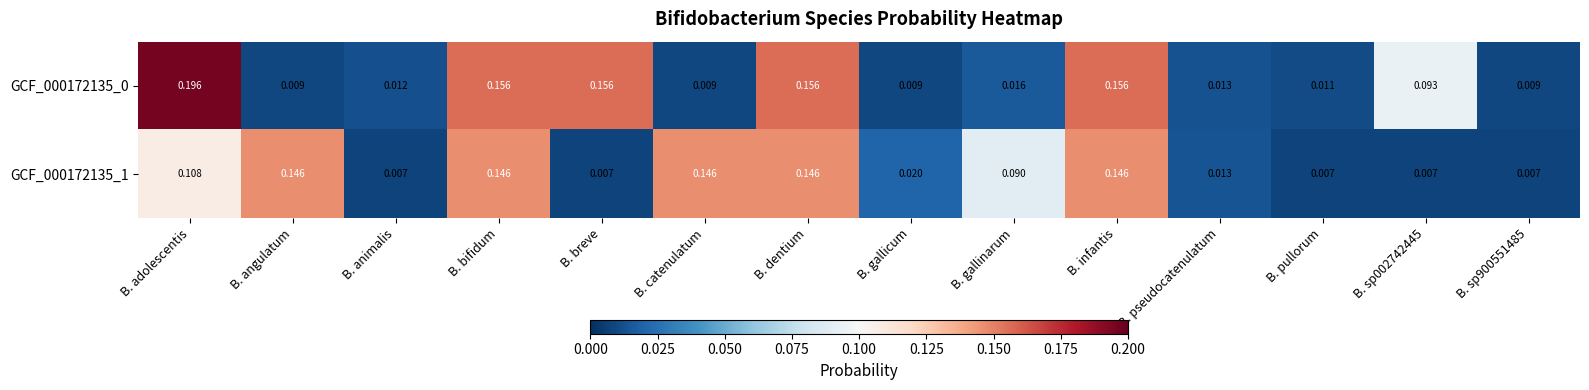

Is the value of GCF_000172135_0 at B. angulatum greater than the value of GCF_000172135_1 at B. sp002742445?

Yes